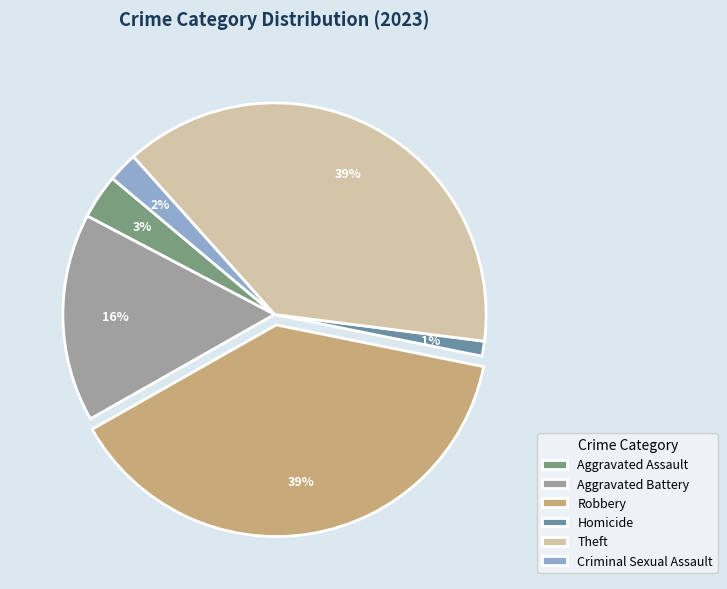

Does Robbery represent more than half of the total?

No